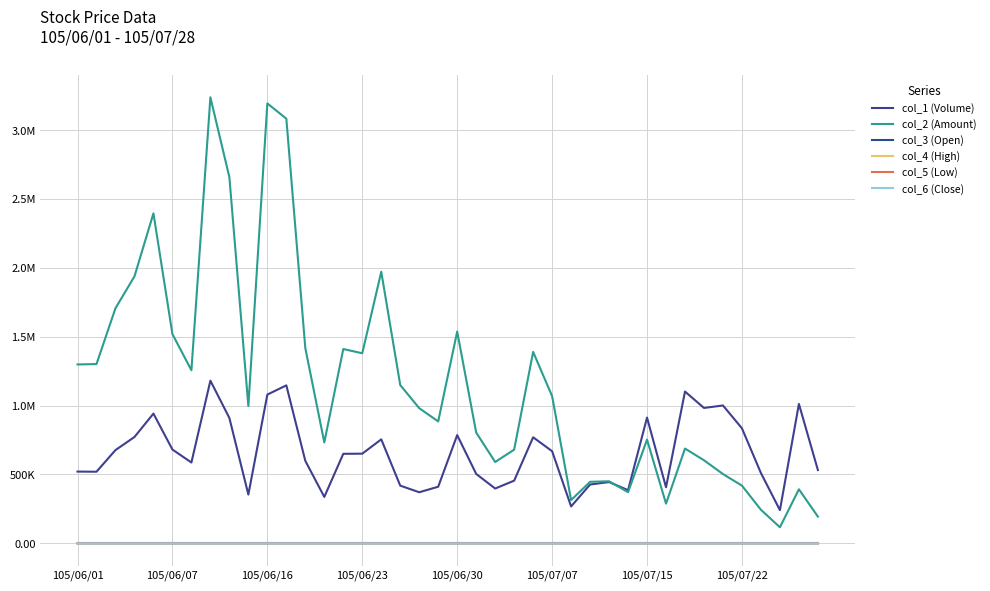

Which series has the widest spread of values?

col_2 (Amount)